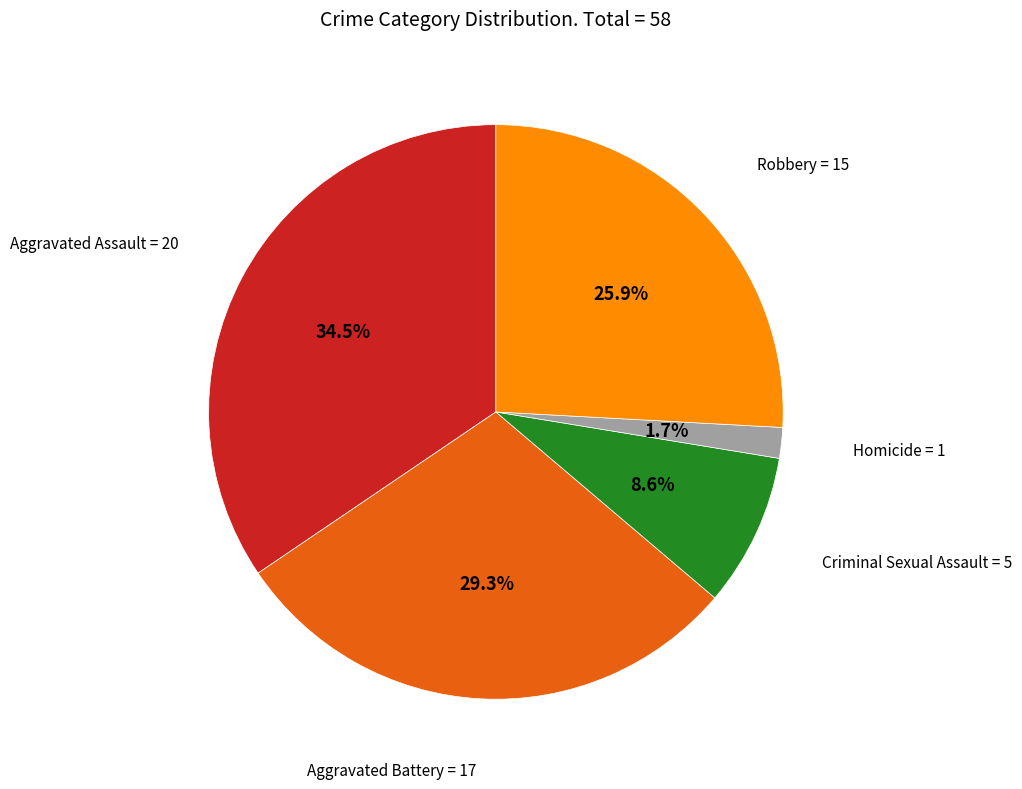

Is there any slice that represents more than half of the pie?

No